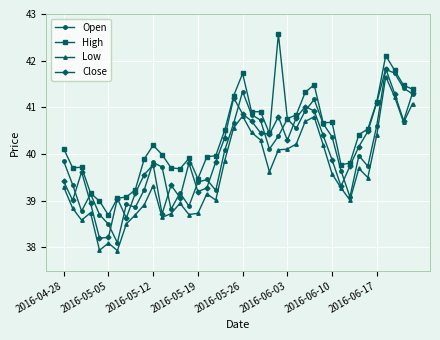

Which series has the largest total across all categories?

High